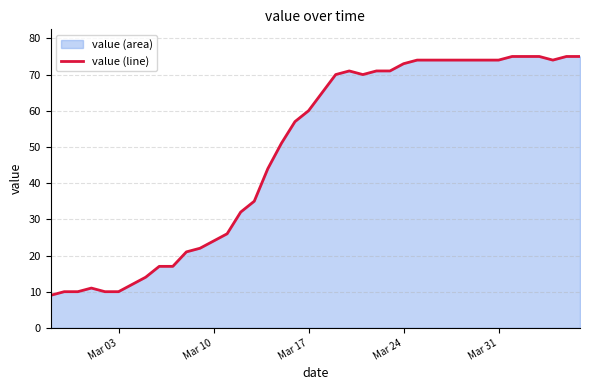

The value at Mar 31 is 132. True or false?

False